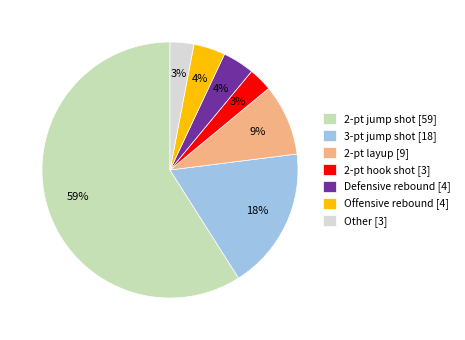

Is the sum of 2-pt layup [9] and Offensive rebound [4] greater than half?

No